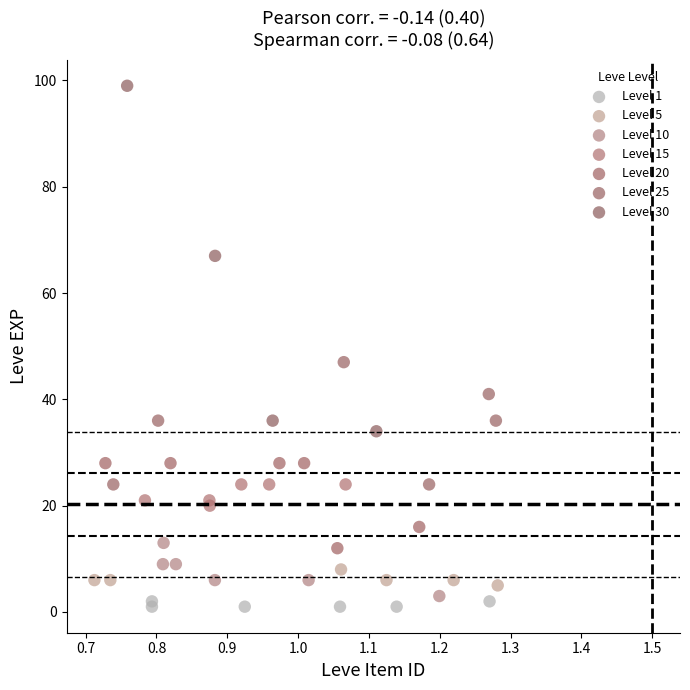

Which series contains the highest Y value?

Level 30